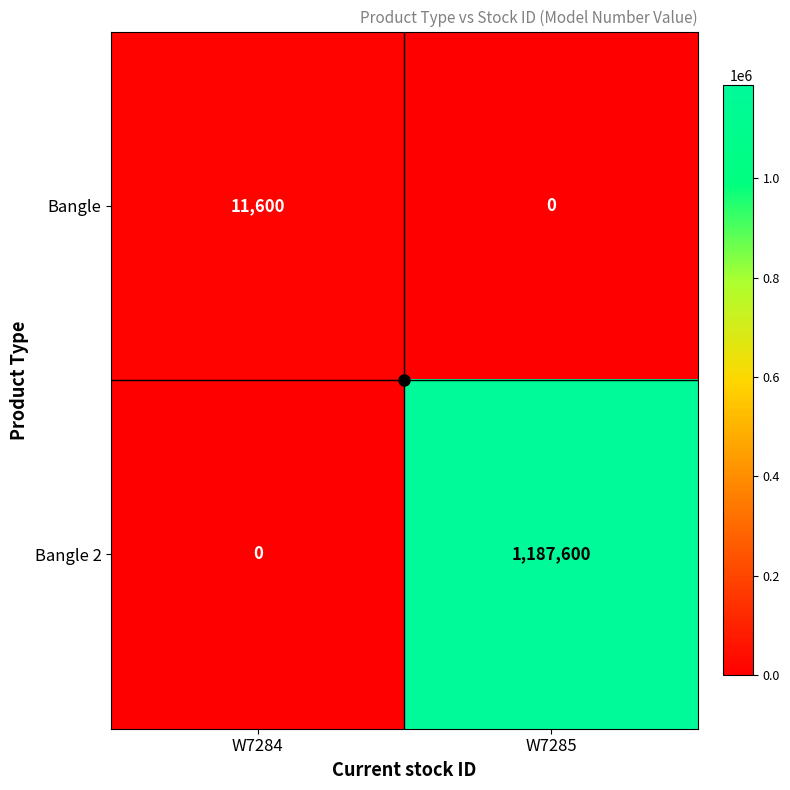

What is the sum of the Bangle values at W7284 and W7285?

11600